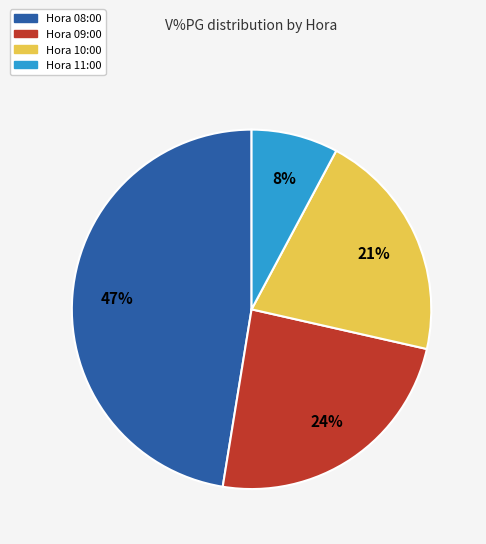

What is the largest slice in the pie chart?

Hora 08:00